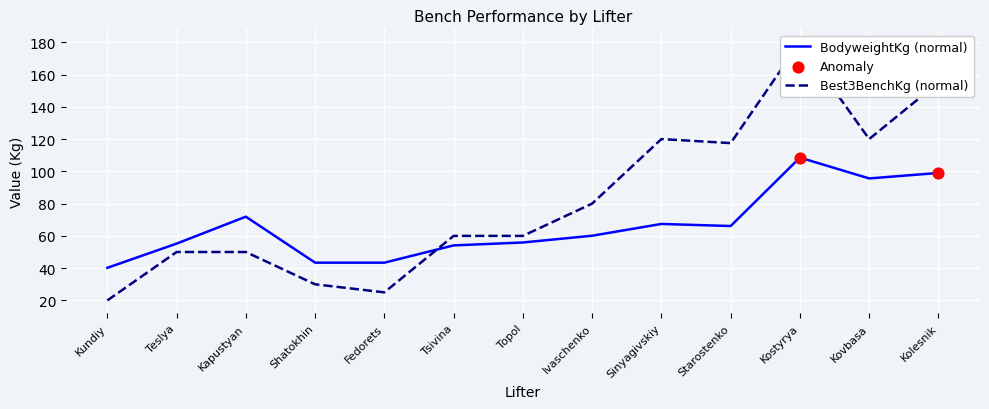

At how many categories does at least one series exceed 98?

5